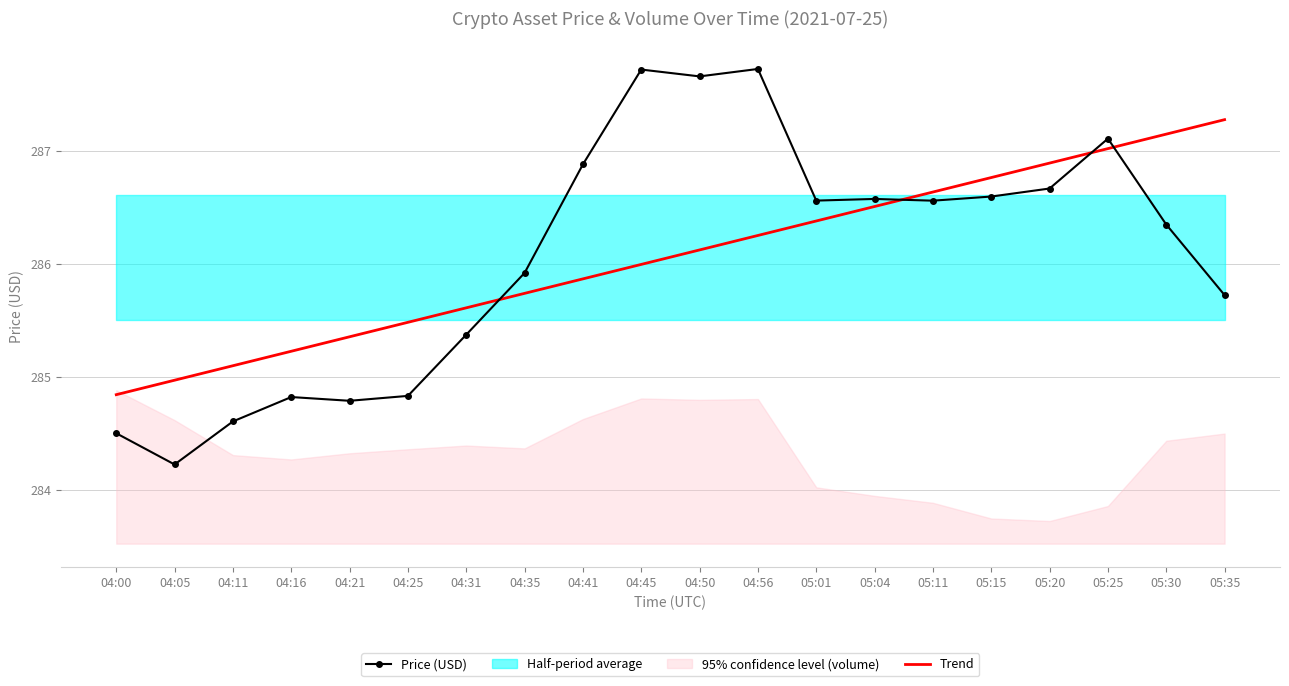

At how many categories does at least one series exceed 285?

18